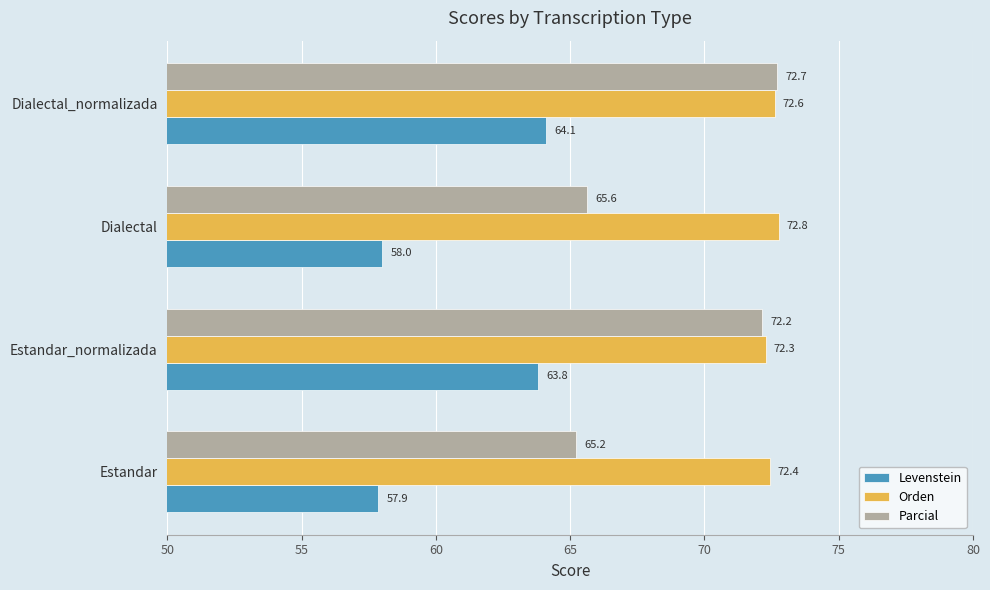

At which label does Levenstein reach its minimum?

Estandar